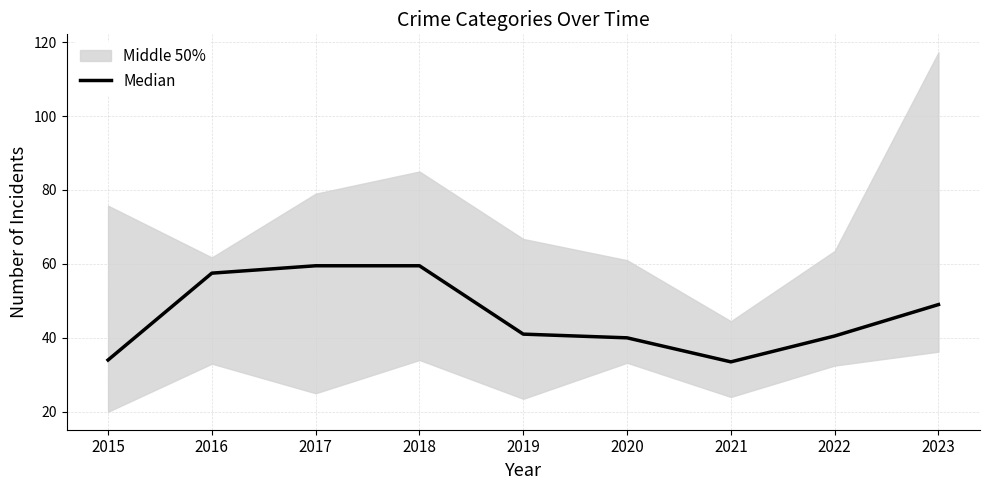

What is the value of the 6th point from the left?

40.0